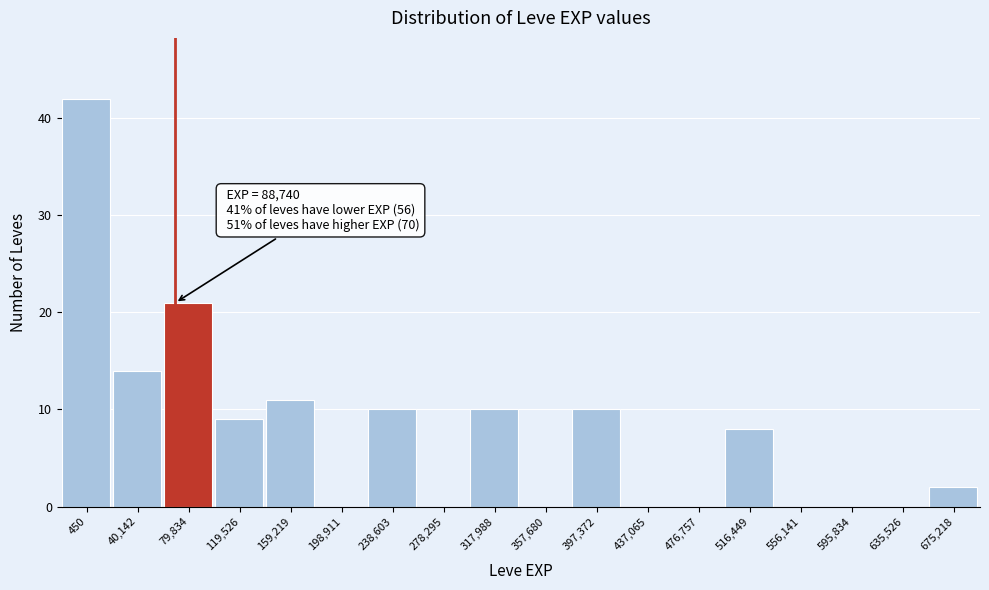

Reading right to left, list all the values displayed in this chart.

675,218=2	635,526=0	595,834=0	556,141=0	516,449=8	476,757=0	437,065=0	397,372=10	357,680=0	317,988=10	278,295=0	238,603=10	198,911=0	159,219=11	119,526=9	79,834=21	40,142=14	450=42